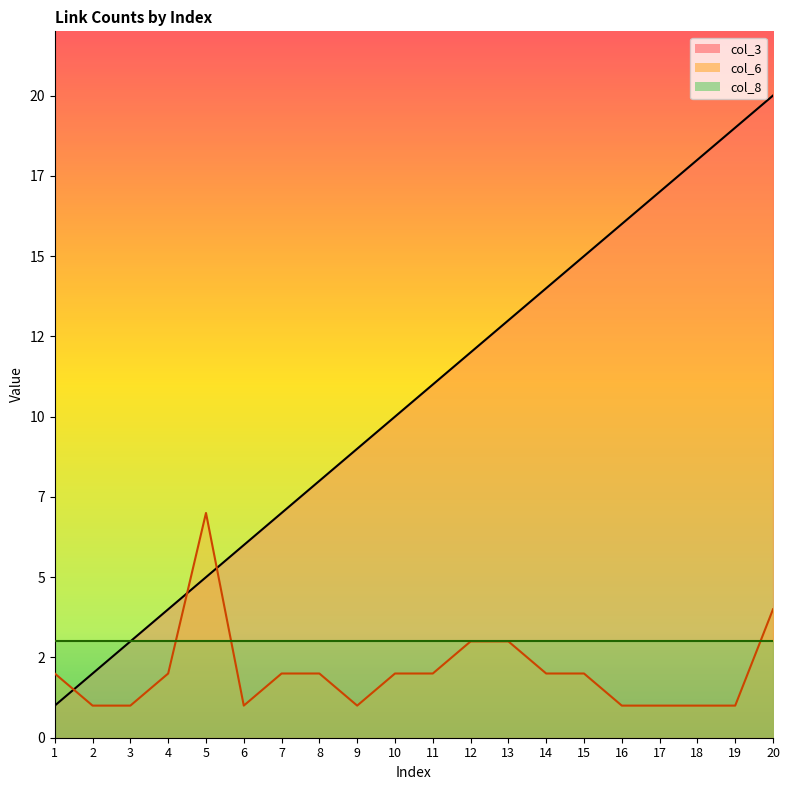

What is the difference between the col_3 values at 15 and 4?

11